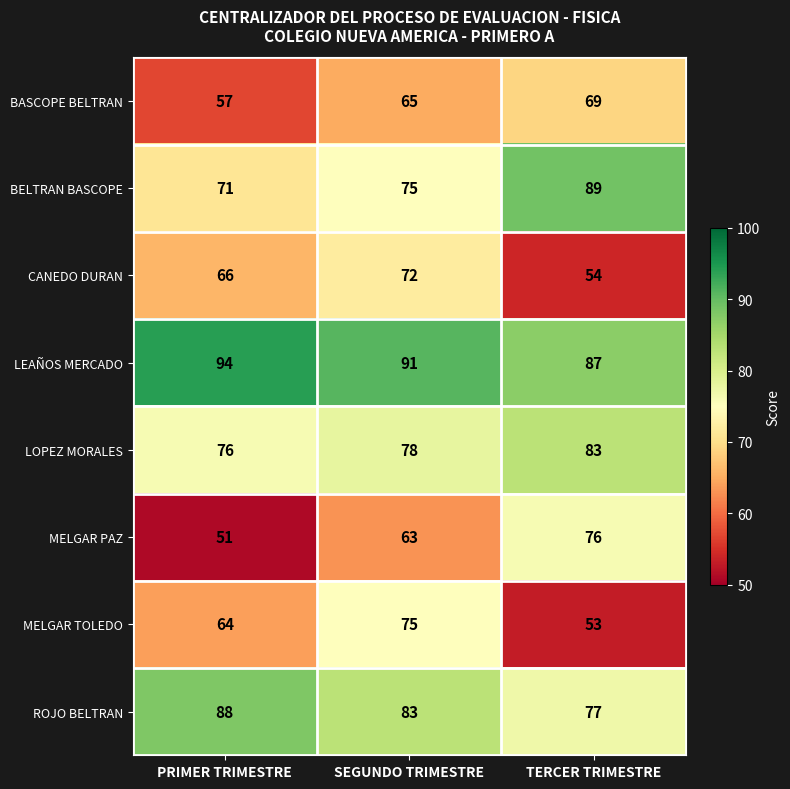

What is the minimum value shown in the chart?

51